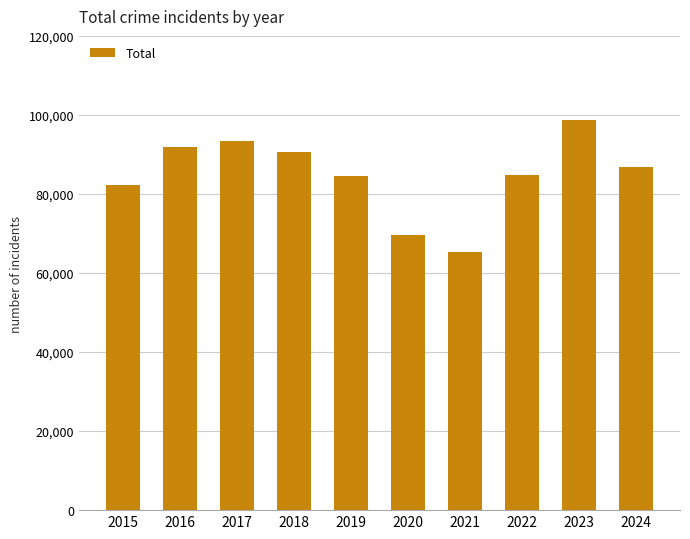

How many bars are there in total?

10